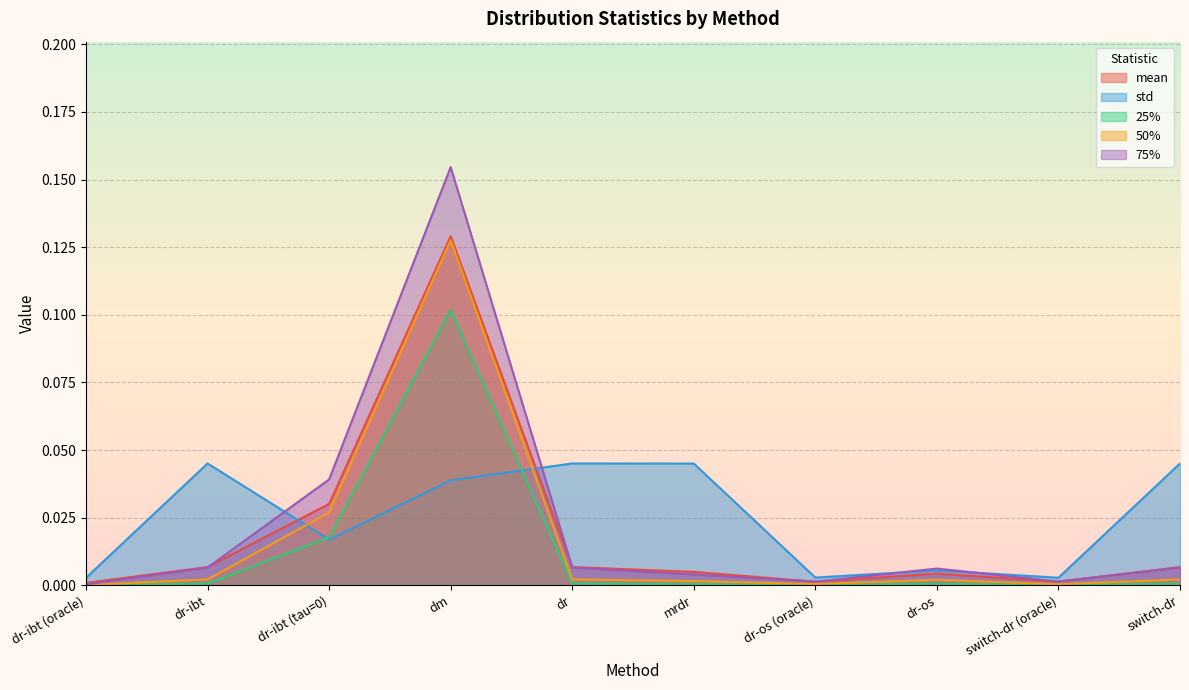

What are all the series names shown in the legend?

mean, std, 25%, 50%, 75%